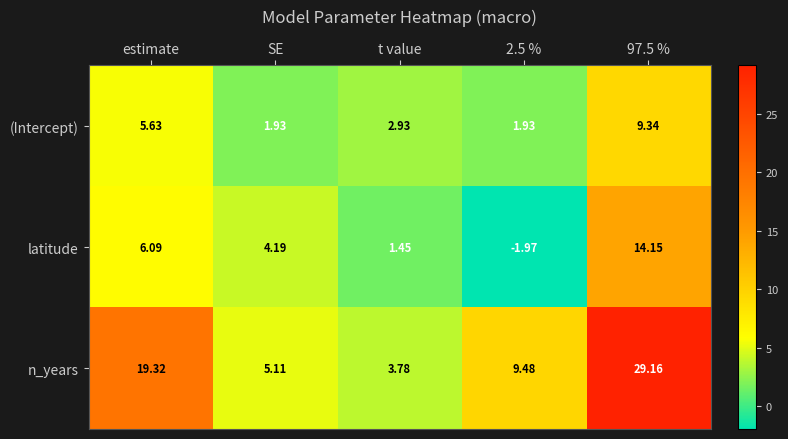

Is the value of latitude at 97.5 % greater than the value of (Intercept) at SE?

Yes